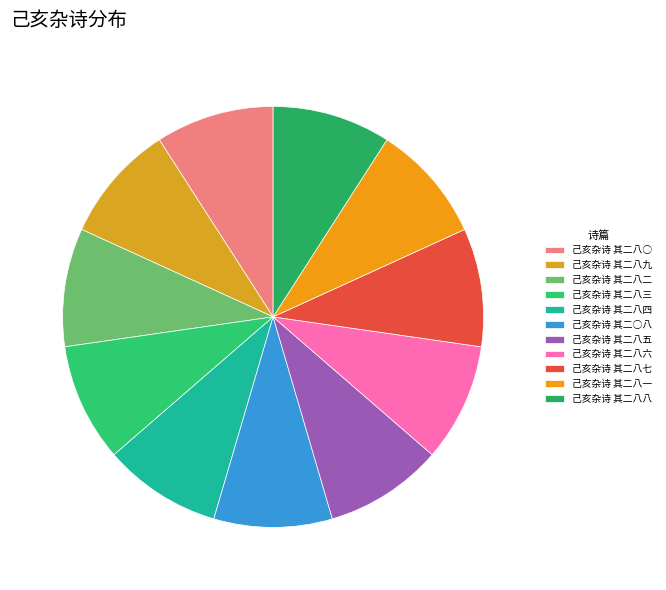

To the nearest percent, what is the combined percentage of 己亥杂诗 其二八二 and 己亥杂诗 其二八八?

18%